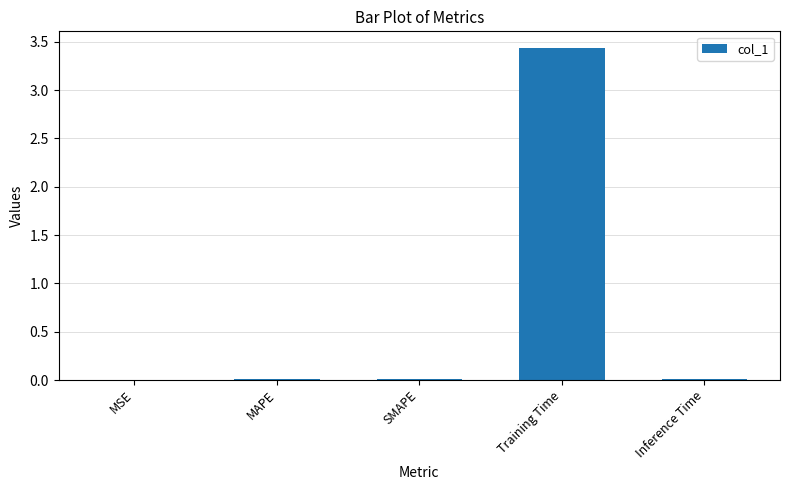

Is it true that the value at MAPE is 0.0?

True